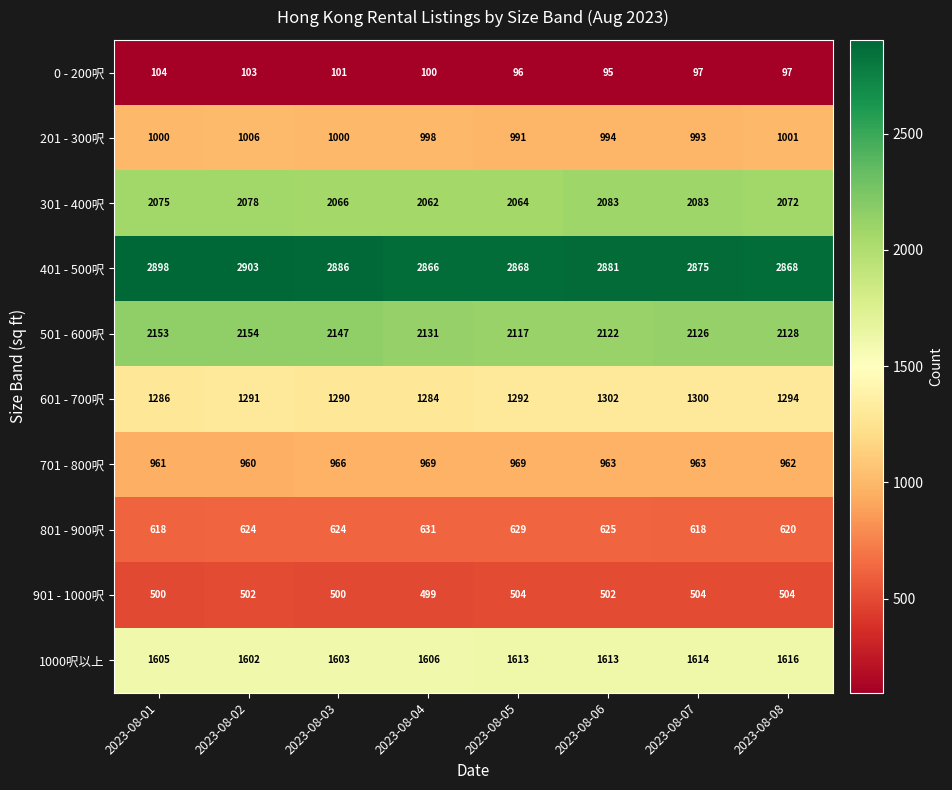

Between 2023-08-05 and 2023-08-08, which series saw the biggest shift?

501 - 600呎